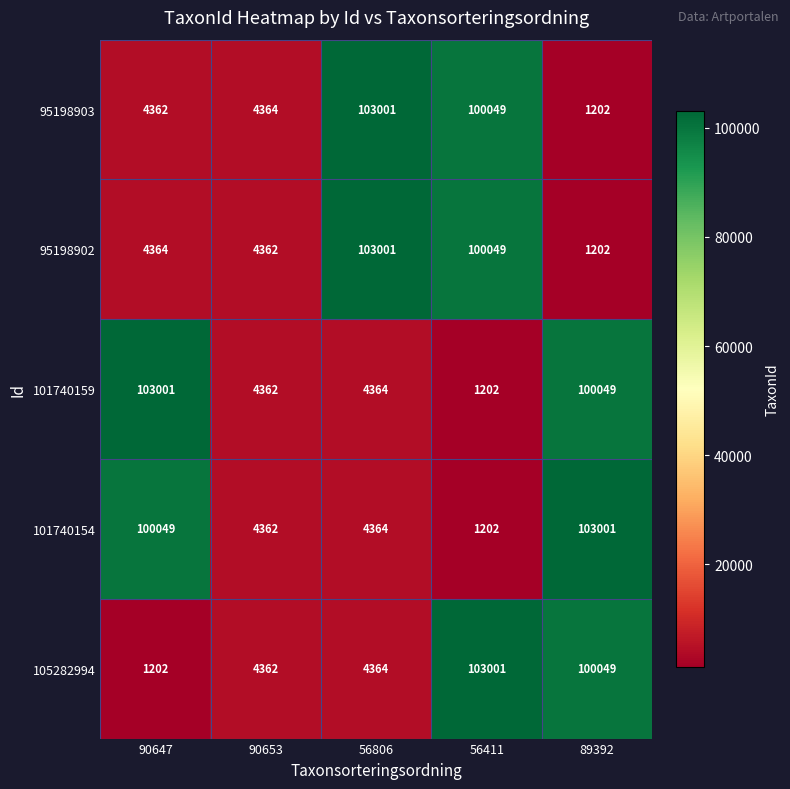

Reading left to right, what are all the values shown in this chart?

95198903: 4362	4364	103001	100049	1202
95198902: 4364	4362	103001	100049	1202
101740159: 103001	4362	4364	1202	100049
101740154: 100049	4362	4364	1202	103001
105282994: 1202	4362	4364	103001	100049